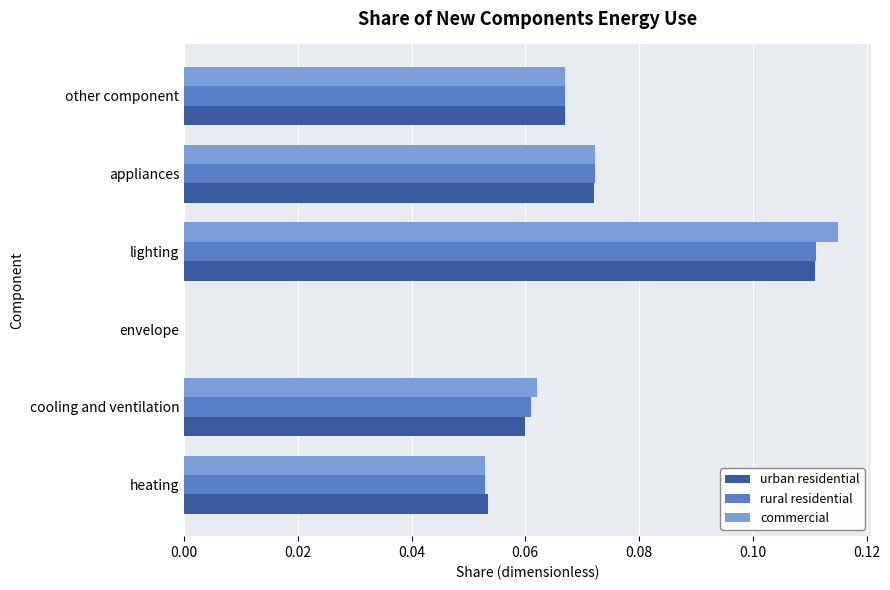

Which series has the widest spread of values?

commercial